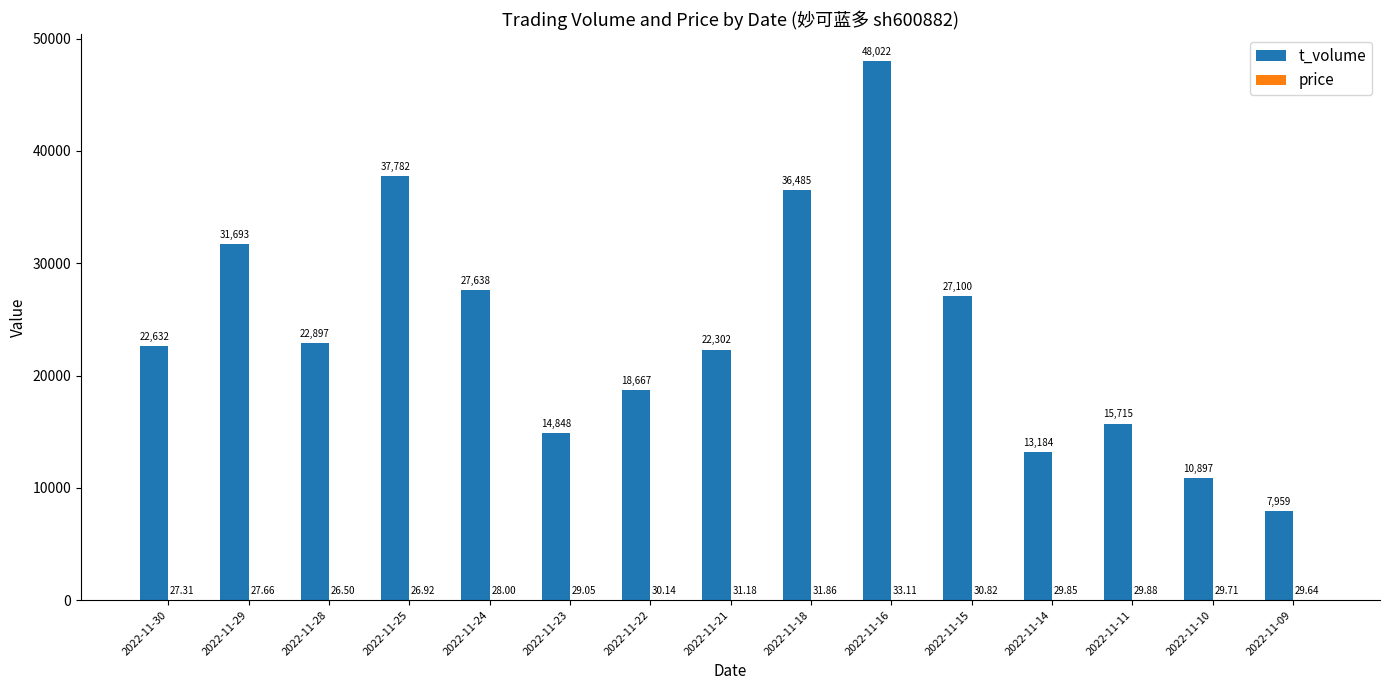

Which series has the largest total across all categories?

t_volume